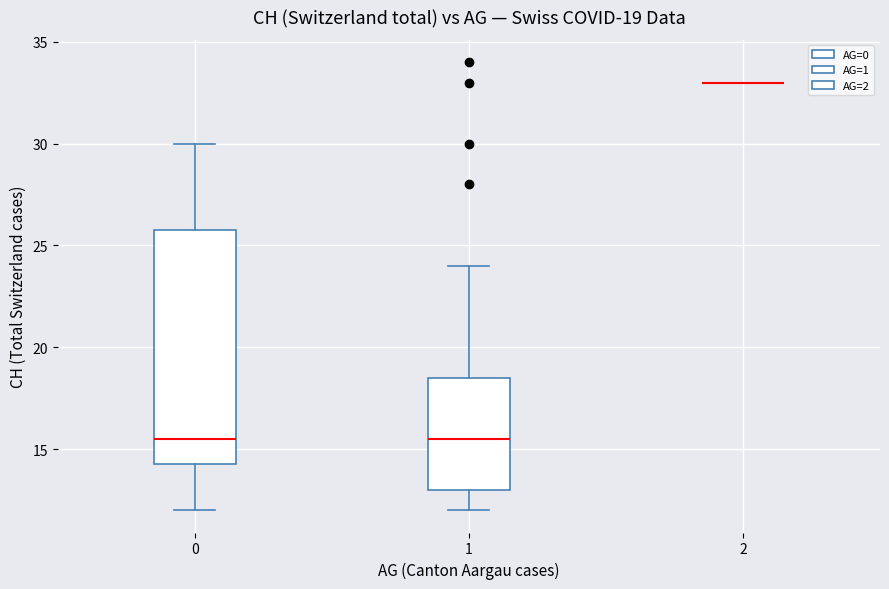

Comparing the boxes themselves (not the whiskers), which one is the tallest?

0